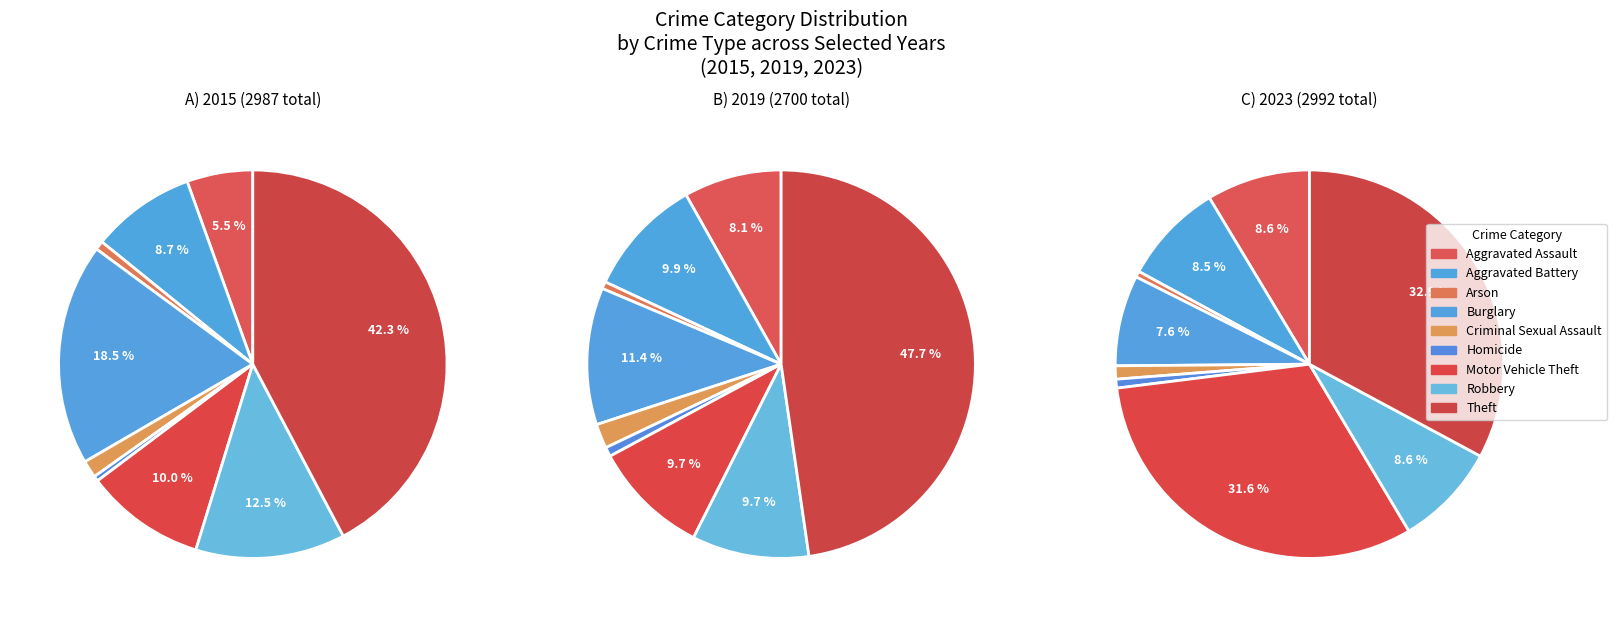

Does any single category account for the majority?

No